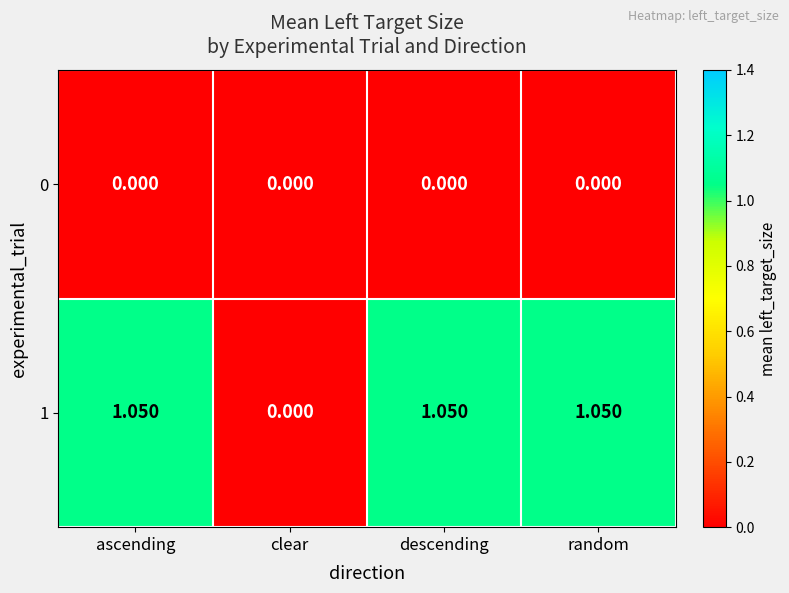

At which label does 1 reach its minimum?

clear